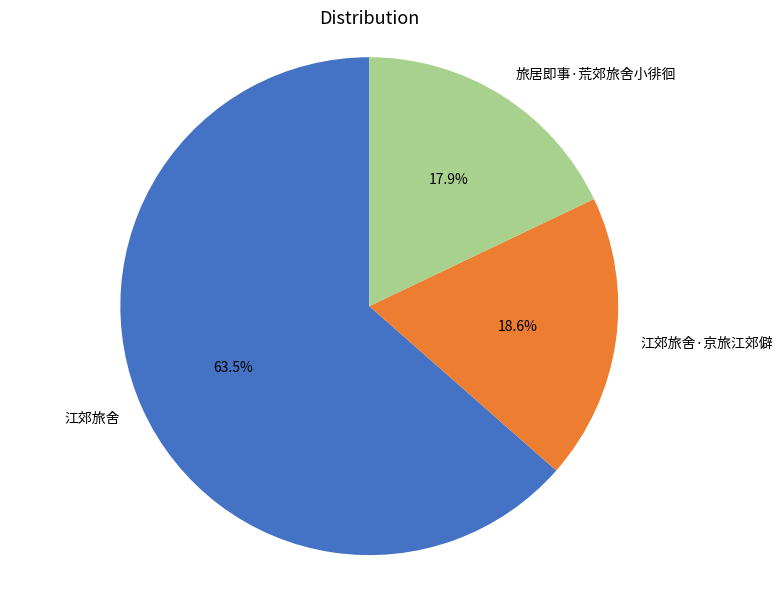

What is the ratio of the value at 江郊旅舍 to the value at 江郊旅舍·京旅江郊僻?

3.4